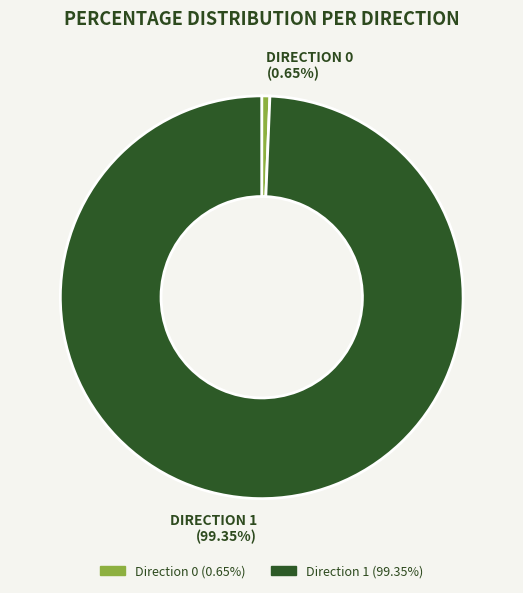

How many segments does this pie chart have?

2